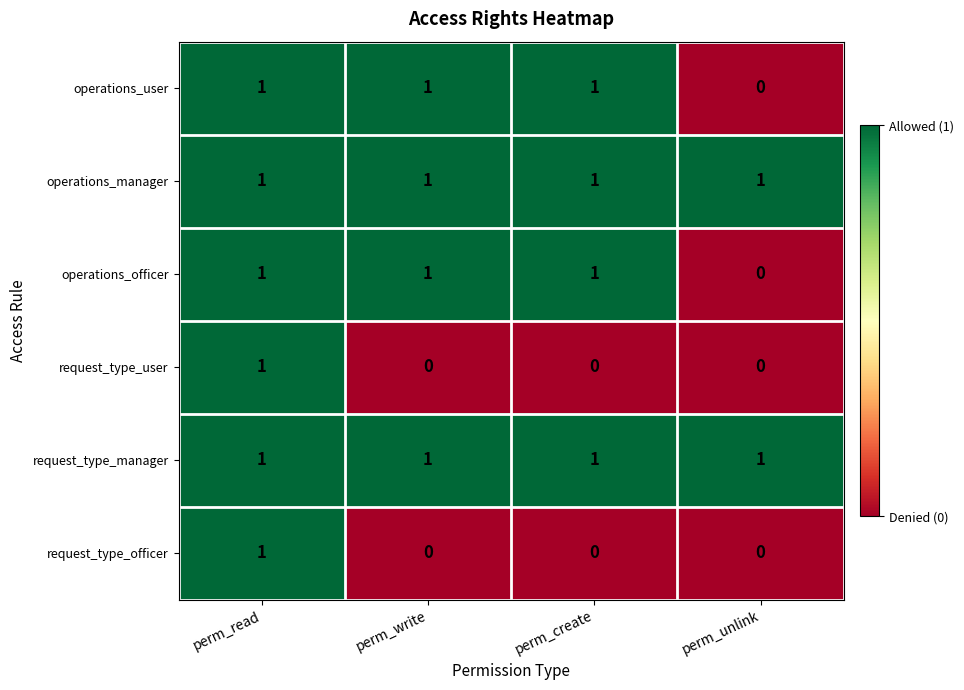

Is it true that request_type_manager equals 1 at perm_read?

True